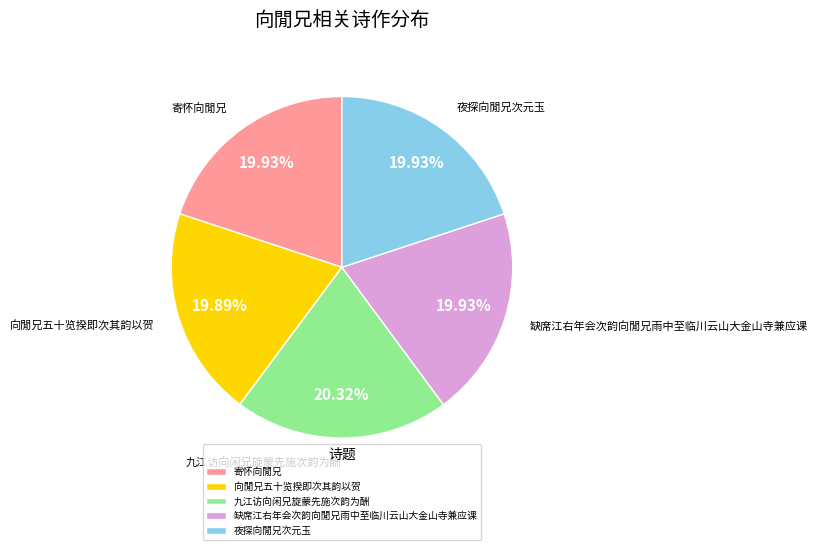

The 缺席江右年会次韵向閒兄雨中至临川云山大金山寺兼应课 slice represents 20% of the pie. True or false?

True